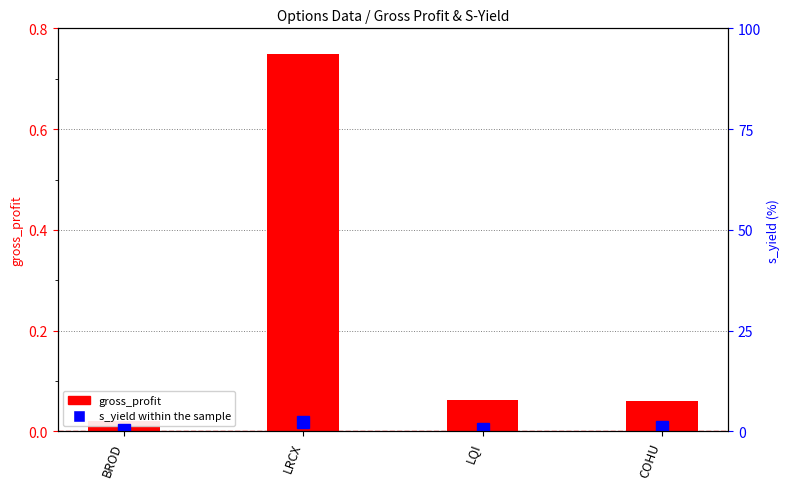

What is the change in value from LQI to COHU?

+0.4